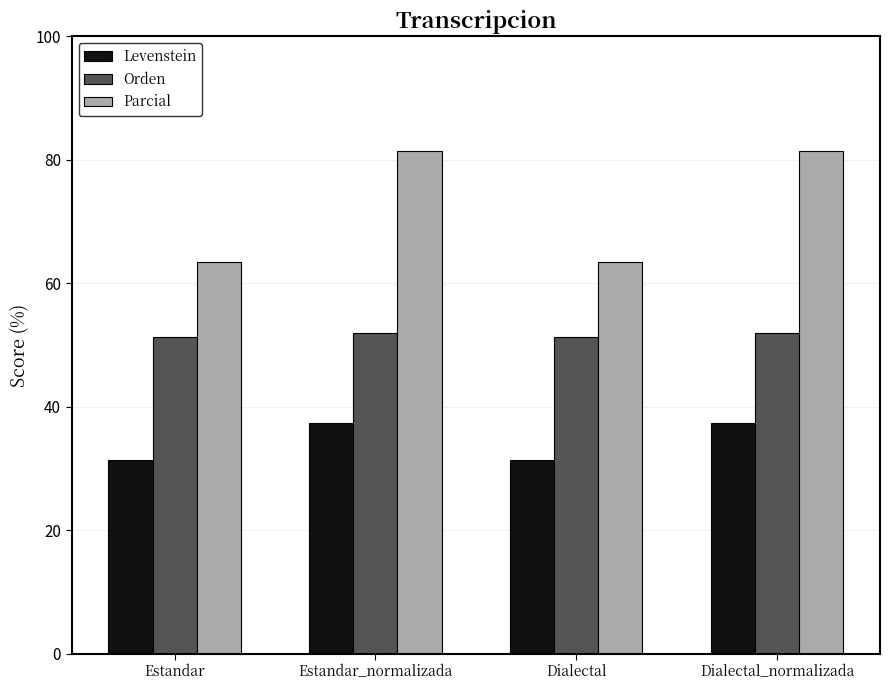

Which series has the widest spread of values?

Parcial